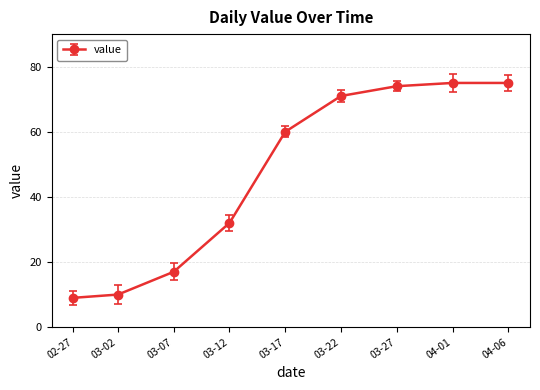

How many lines are shown in the chart?

1